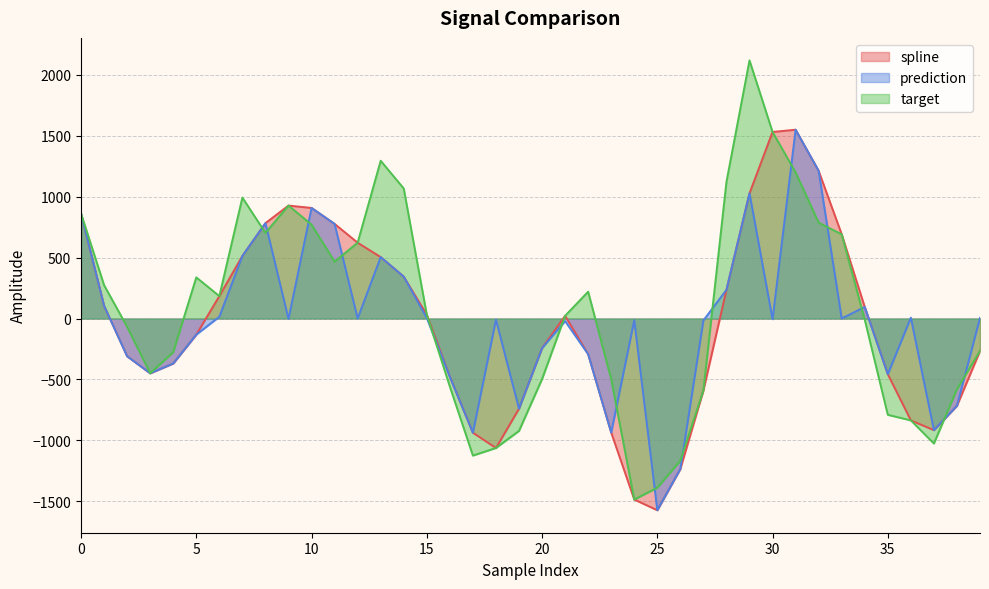

True or false: spline has a value of 1210.2 at 32.

True